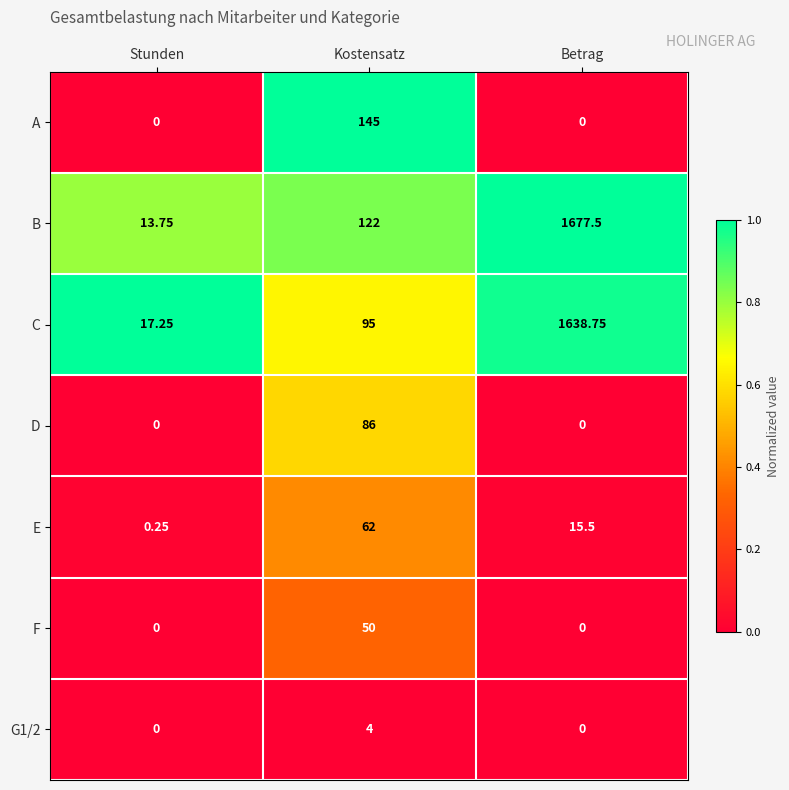

List the series in order of their peak value, lowest first.

G1/2, F, E, D, A, C, B